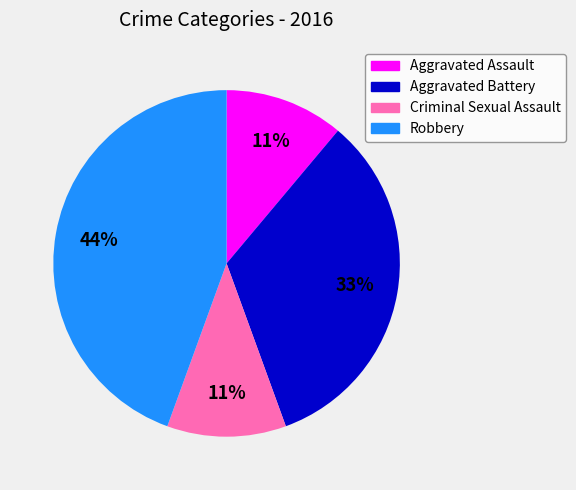

Count the number of slices in the pie.

4